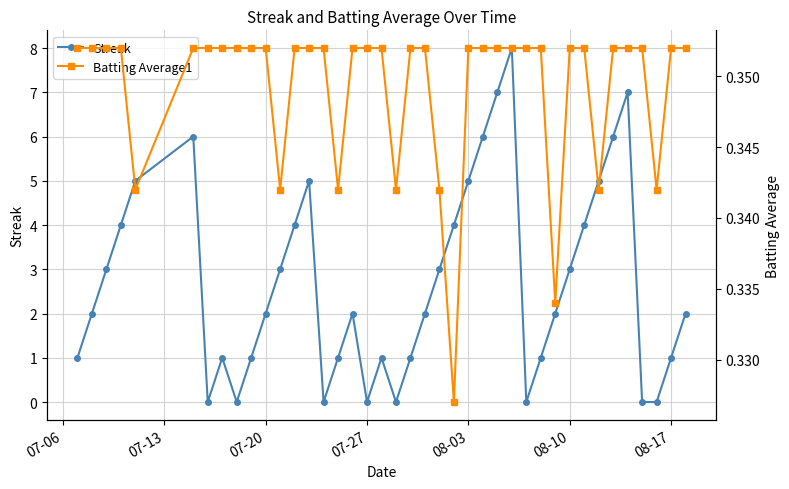

Reading right to left, list all the values displayed in this chart.

Streak: 2.0	1.0	0.0	0.0	7.0	6.0	5.0	4.0	3.0	2.0	1.0	0.0	8.0	7.0	6.0	5.0	4.0	3.0	2.0	1.0	0.0	1.0	0.0	2.0	1.0	0.0	5.0	4.0	3.0	2.0	1.0	0.0	1.0	0.0	6.0	5.0	4.0	3.0	2.0	1.0
Batting Average1: 0.4	0.4	0.3	0.4	0.4	0.4	0.3	0.4	0.4	0.3	0.4	0.4	0.4	0.4	0.4	0.4	0.3	0.3	0.4	0.4	0.3	0.4	0.4	0.4	0.3	0.4	0.4	0.4	0.3	0.4	0.4	0.4	0.4	0.4	0.4	0.3	0.4	0.4	0.4	0.4